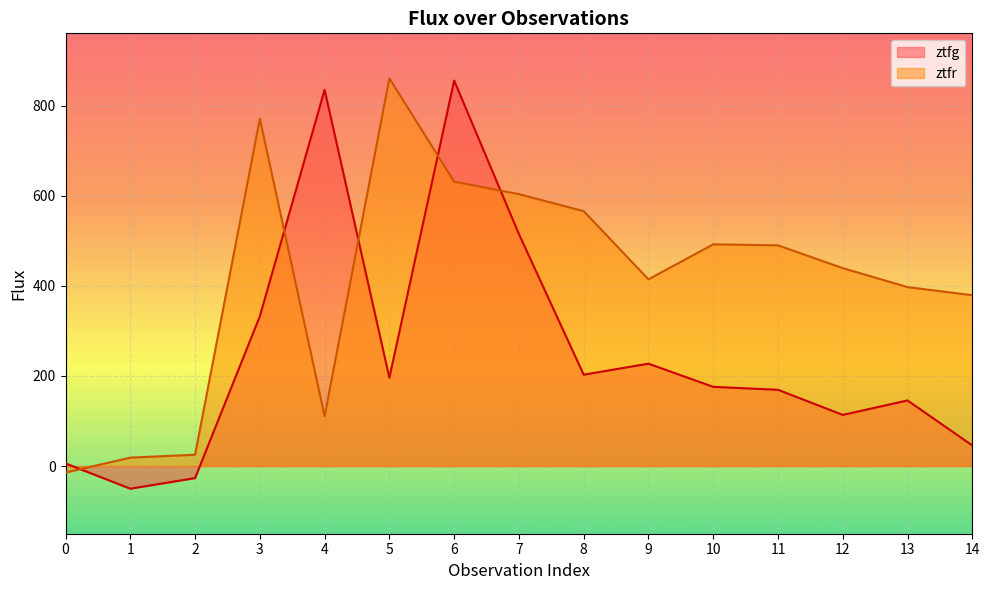

Reading left to right, transcribe all the data shown in this chart.

ztfg: 5.8	-50.3	-26.8	332.6	835.5	196.0	856.0	515.1	202.9	227.3	175.8	169.3	113.6	145.7	45.7
ztfr: -14.4	18.6	25.2	771.2	110.8	860.9	631.6	603.7	566.1	414.6	492.3	490.1	439.4	397.4	379.3